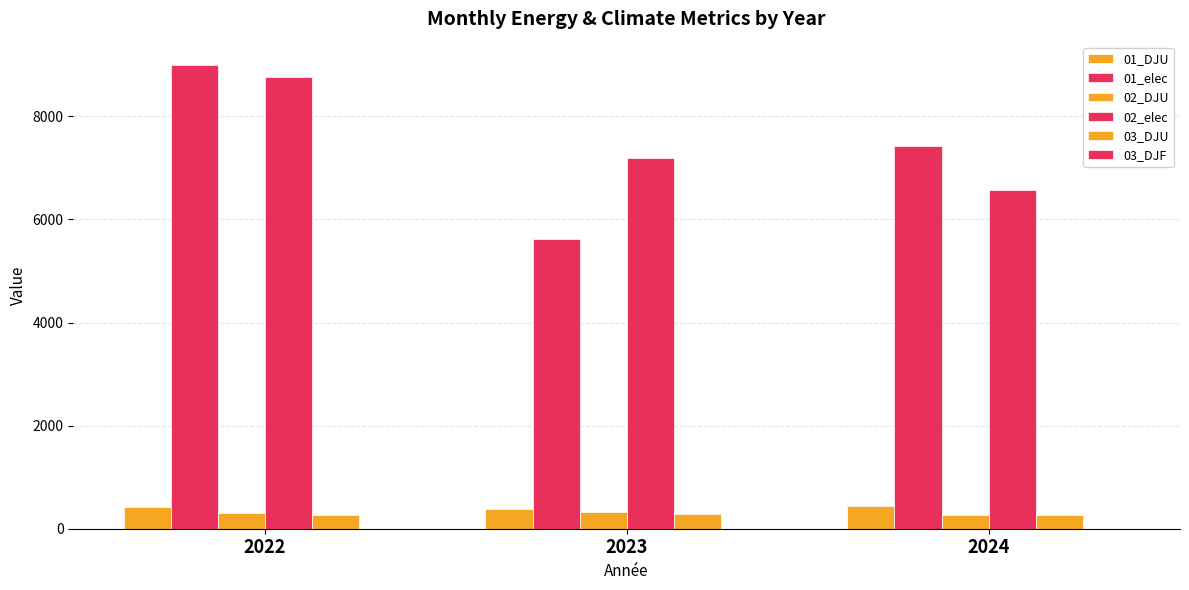

What is the value of the 01_DJU bar at the 1st from the left?

426.9